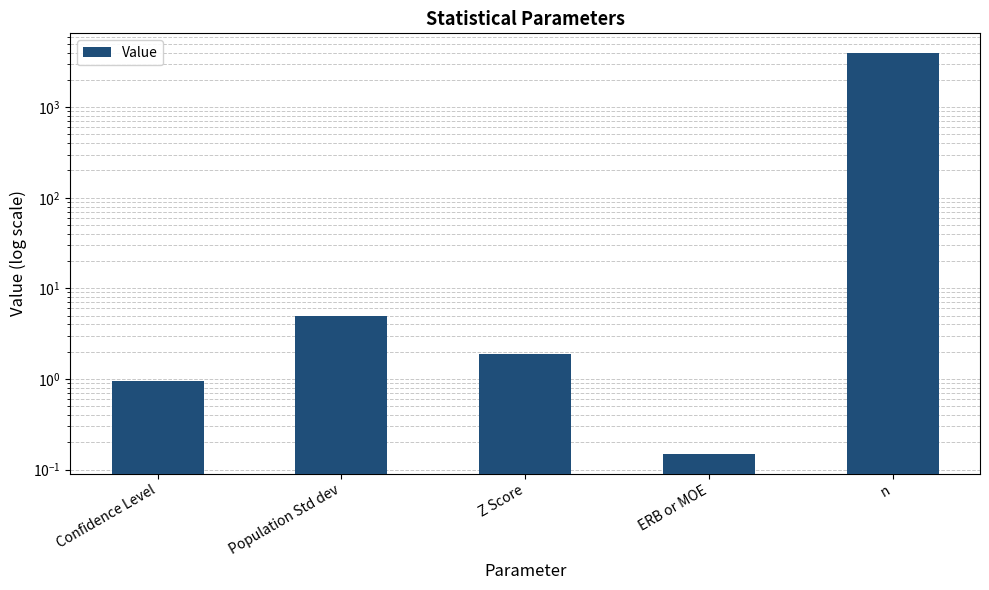

What position from the left is Confidence Level?

1